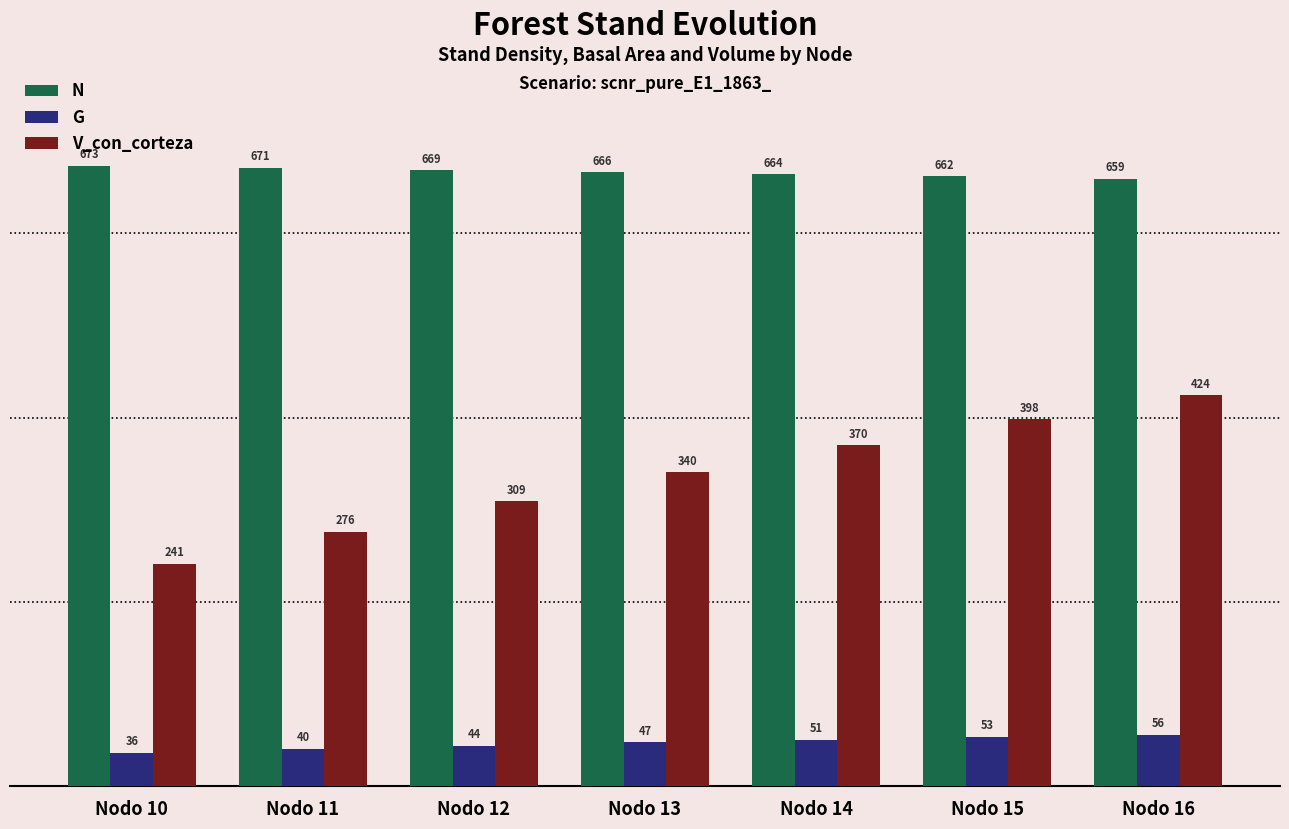

What is the sum of all N values?

4664.0